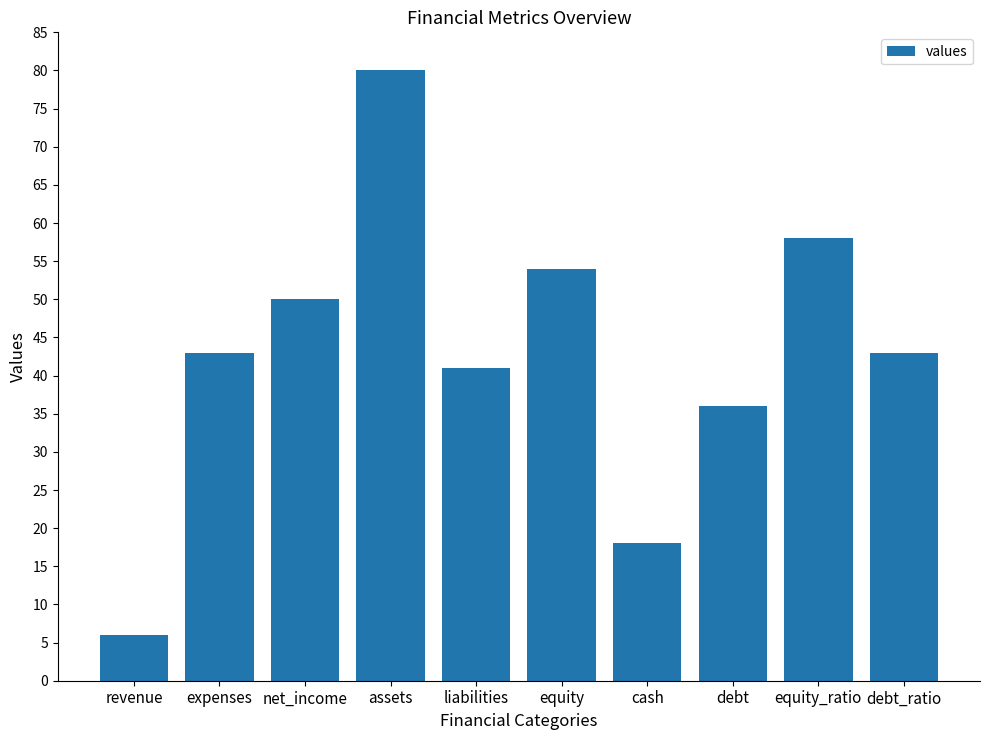

Reading left to right, what are all the values shown in this chart?

6	43	50	80	41	54	18	36	58	43